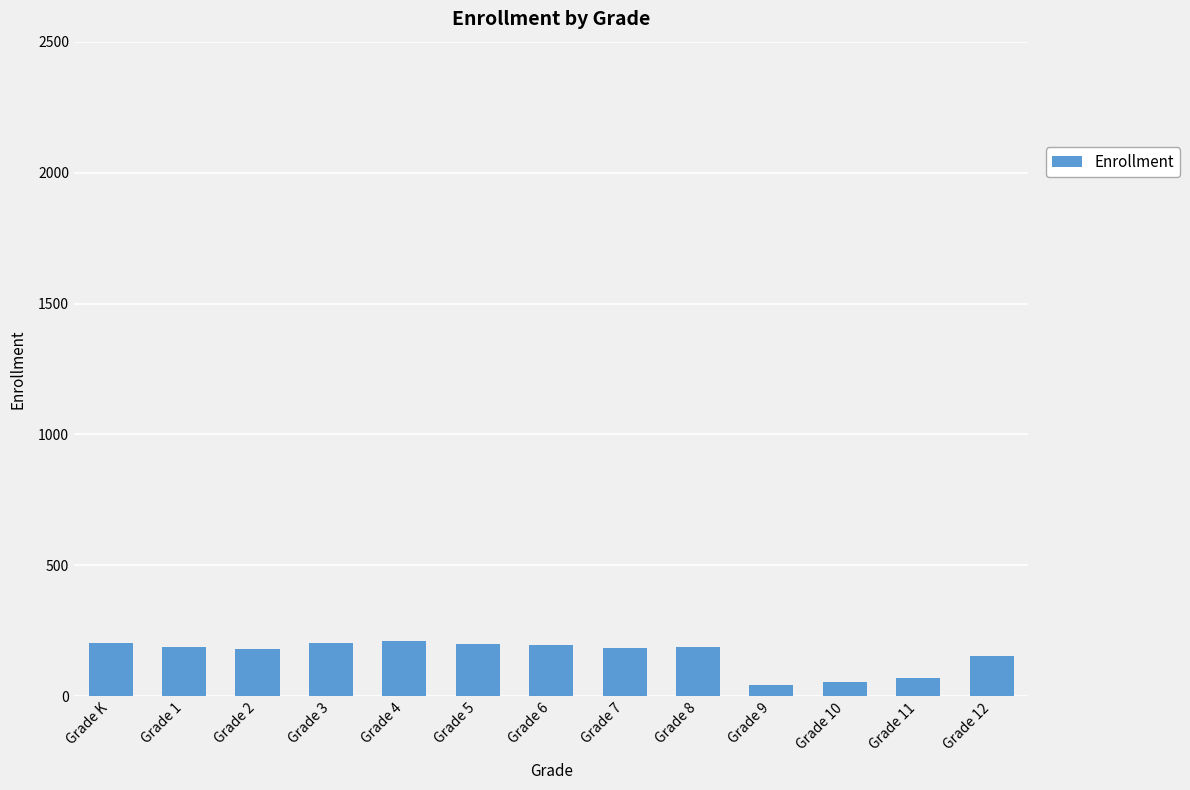

What is the ratio of the value at Grade 6 to the value at Grade 4?

0.9